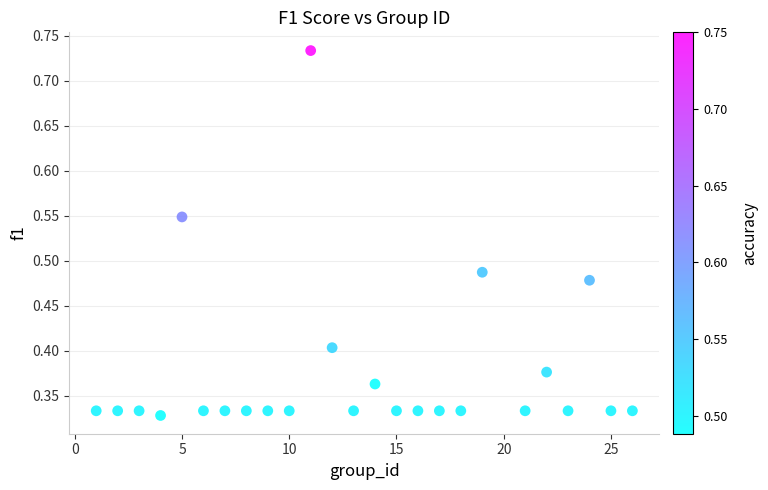

What is the range of X values (max minus min)?

25.0